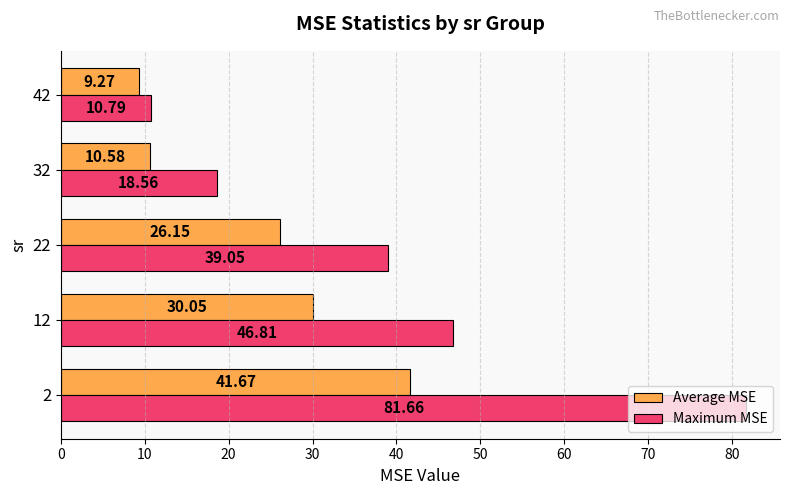

Which category has the lowest value across all series?

42